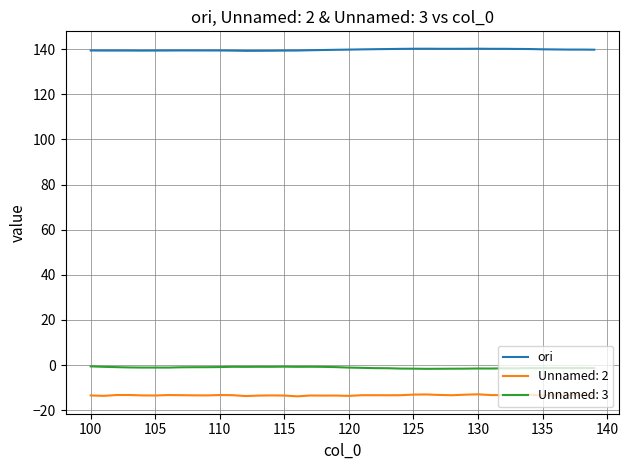

Rank the series by their maximum value, from lowest to highest.

Unnamed: 2, Unnamed: 3, ori